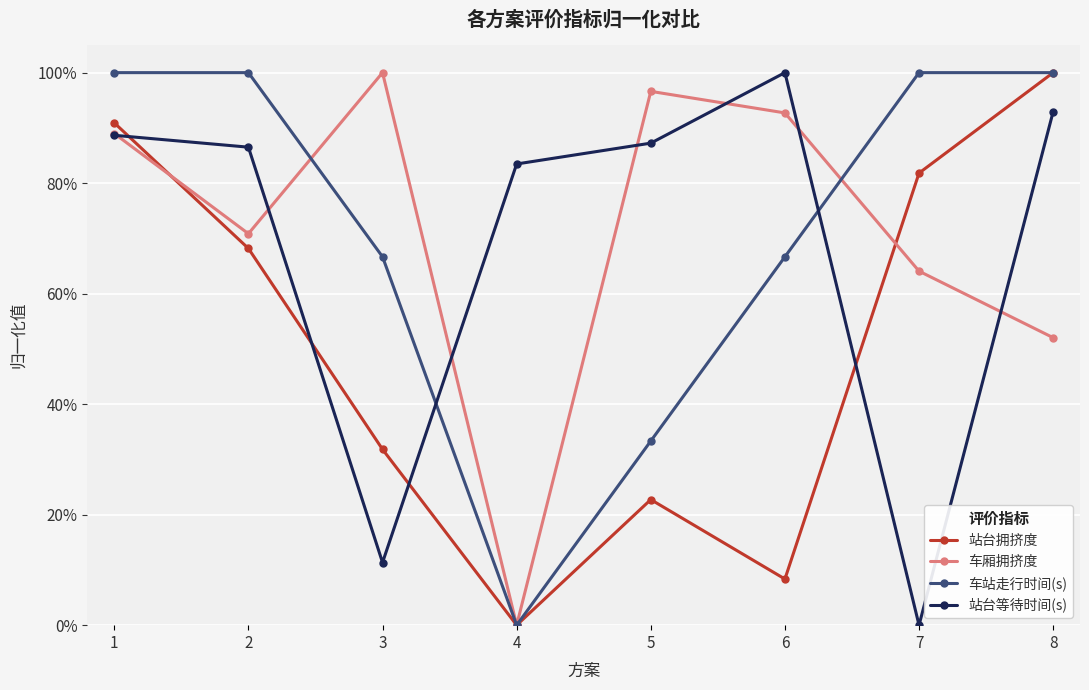

Is the value of 站台拥挤度 at 2 greater than the value of 车厢拥挤度 at 3?

No